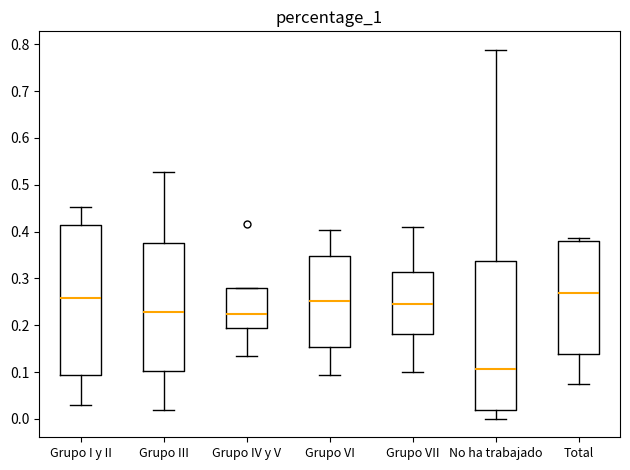

Where does the upper whisker of the box for Grupo VII end on the y-axis? The values are not printed on the chart, so give them approximately, as read against the axis.

0.41